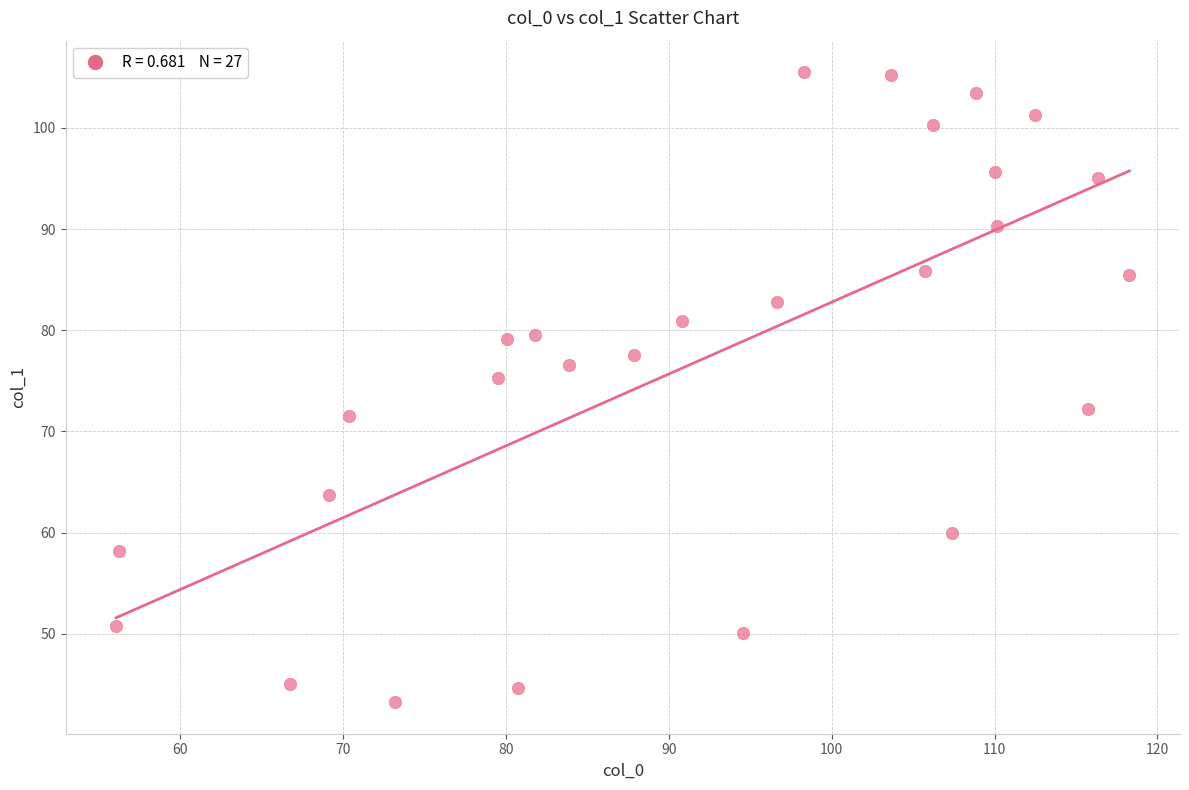

What is the range of X values (max minus min)?

62.2